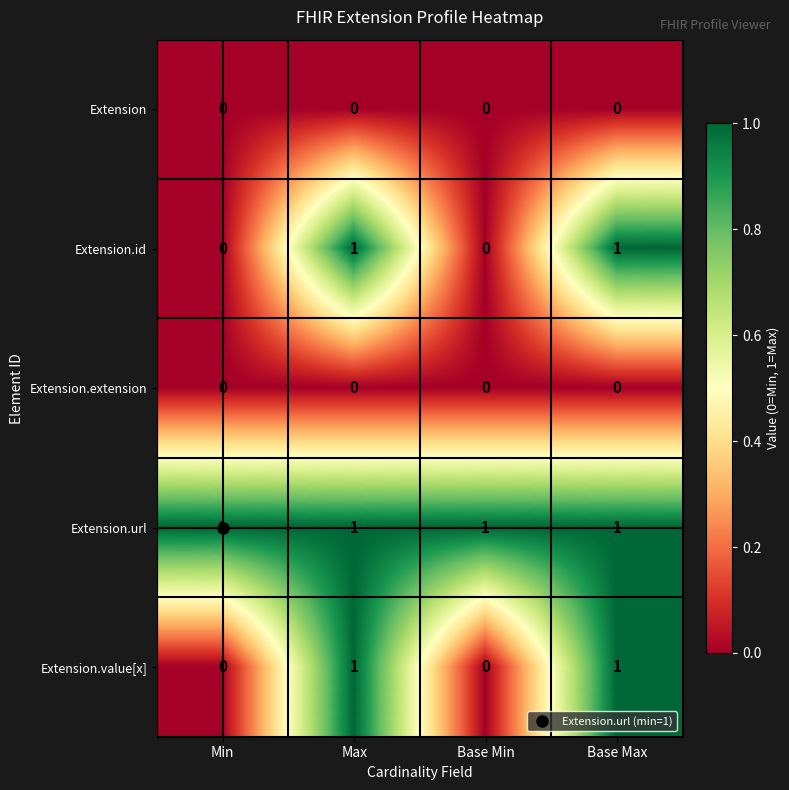

How many Extension.id values are between 0 and 1?

4